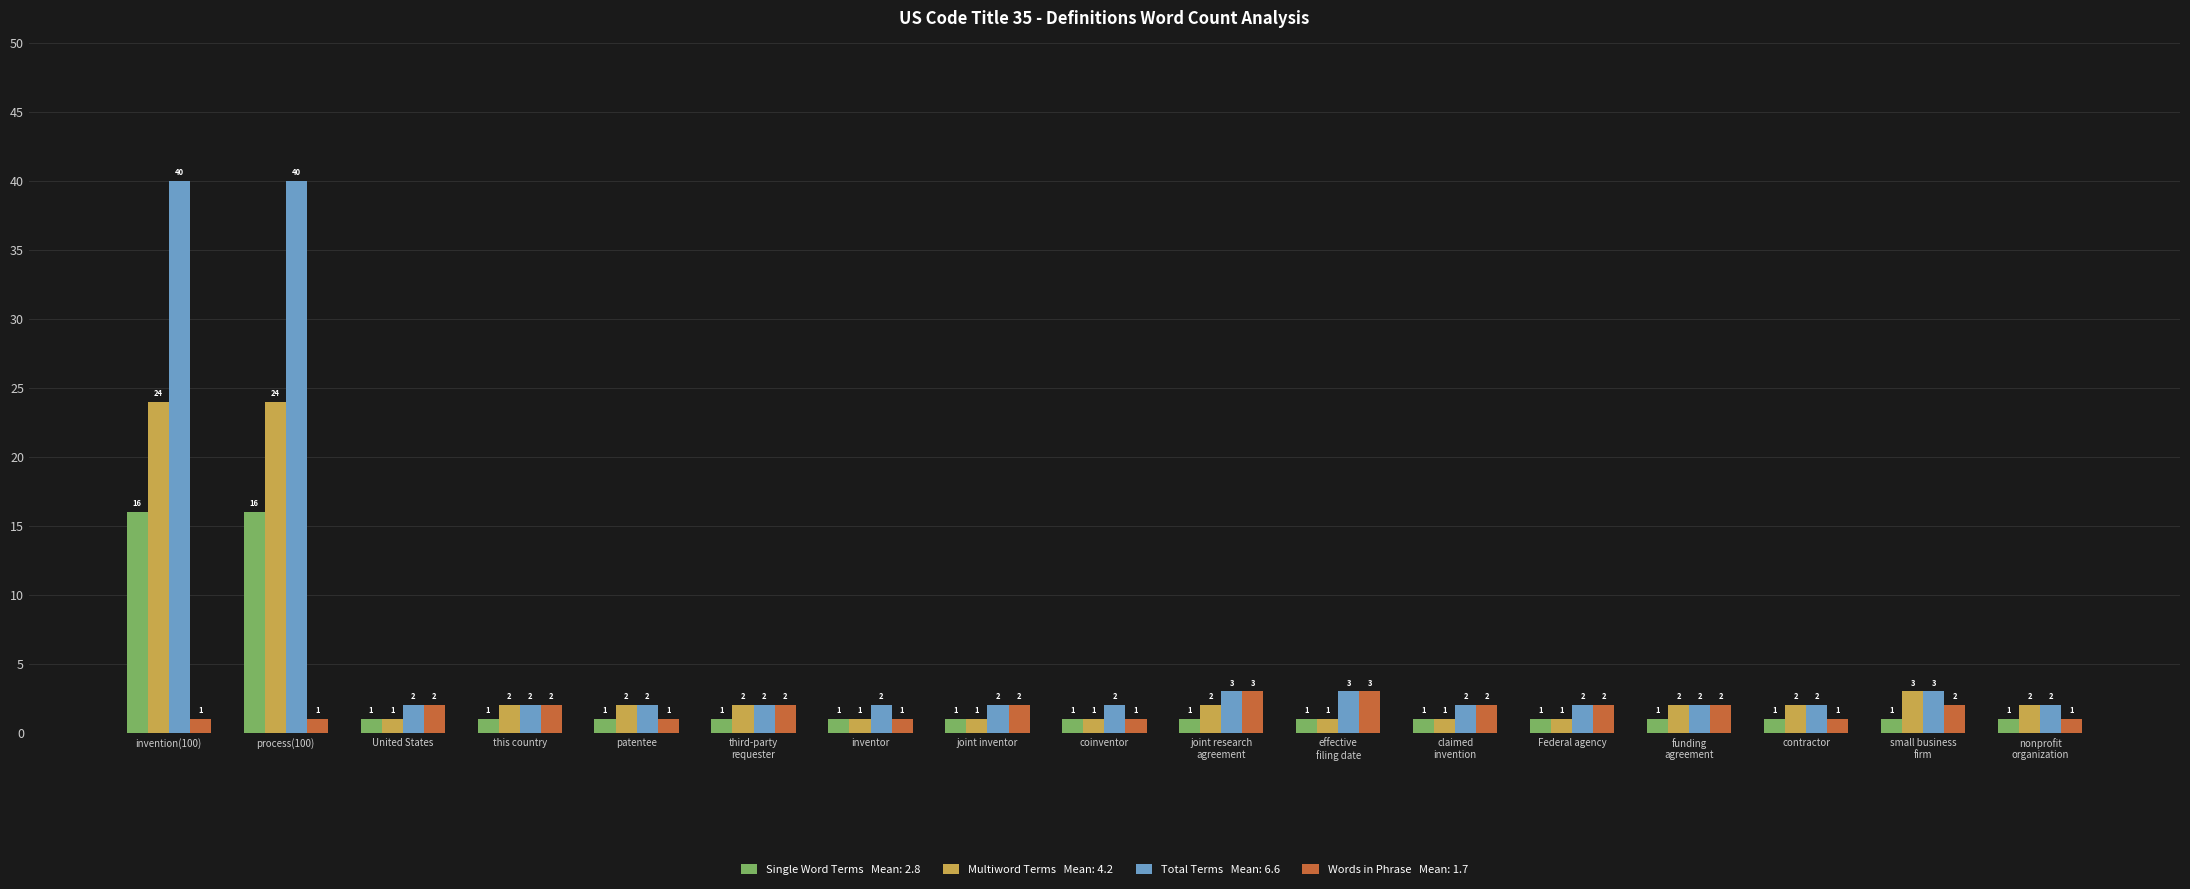

Are the bars horizontal?

No